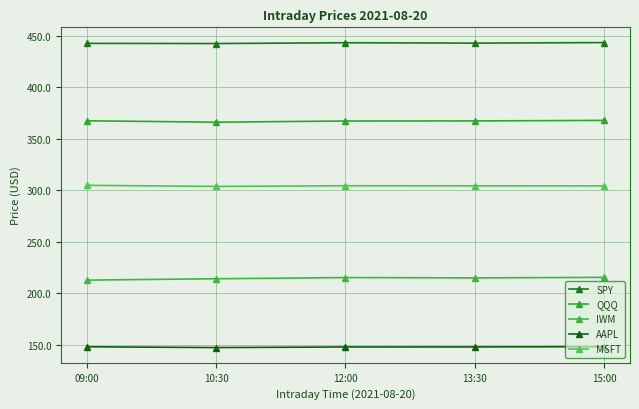

What is the difference between the maximum and minimum values in the SPY series?

0.9